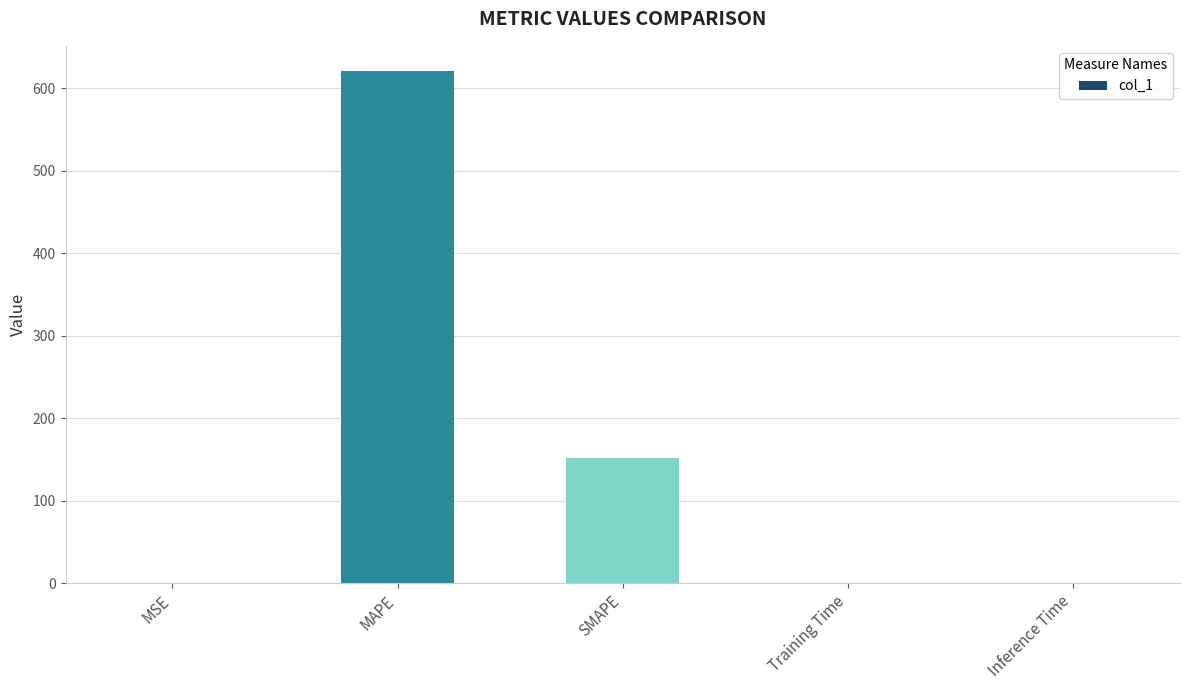

The chart shows a value of 1054.6 at MAPE. True or false?

False